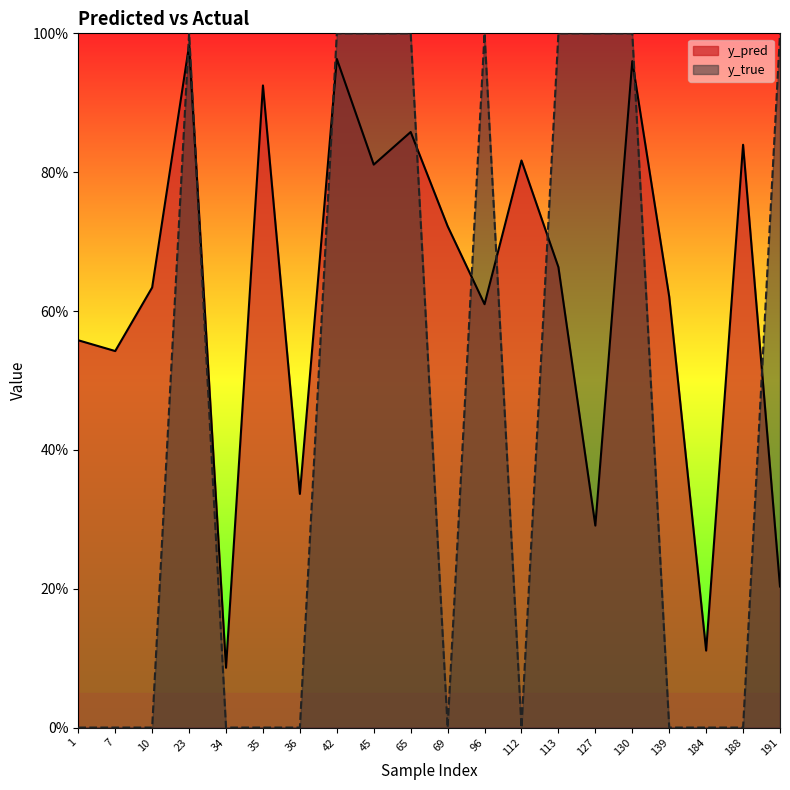

Reading left to right, what are all the values shown in this chart?

y_pred: 0.6	0.5	0.6	1.0	0.1	0.9	0.3	1.0	0.8	0.9	0.7	0.6	0.8	0.7	0.3	1.0	0.6	0.1	0.8	0.2
y_true: 0.0	0.0	0.0	1.0	0.0	0.0	0.0	1.0	1.0	1.0	0.0	1.0	0.0	1.0	1.0	1.0	0.0	0.0	0.0	1.0